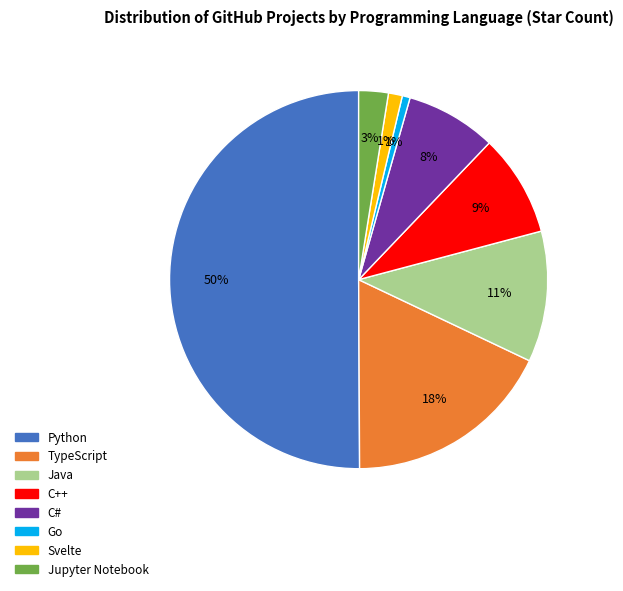

To the nearest percent, what percentage of the pie is Jupyter Notebook?

3%